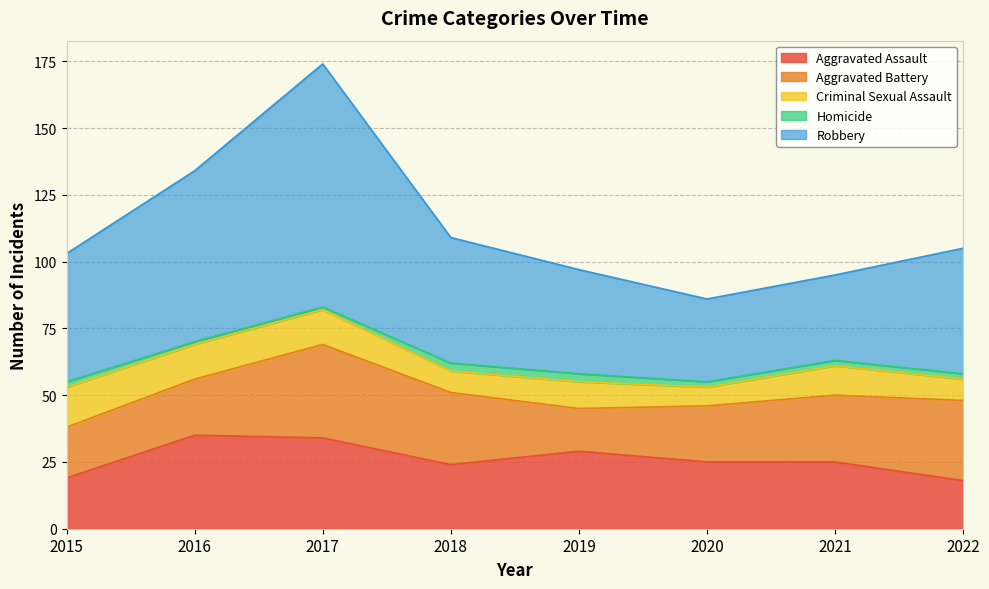

Reading left to right, transcribe all the data shown in this chart.

Aggravated Assault: 2015=19	2016=35	2017=34	2018=24	2019=29	2020=25	2021=25	2022=18
Aggravated Battery: 2015=19	2016=21	2017=35	2018=27	2019=16	2020=21	2021=25	2022=30
Criminal Sexual Assault: 2015=15	2016=13	2017=13	2018=8	2019=10	2020=7	2021=11	2022=8
Homicide: 2015=2	2016=1	2017=1	2018=3	2019=3	2020=2	2021=2	2022=2
Robbery: 2015=48	2016=64	2017=91	2018=47	2019=39	2020=31	2021=32	2022=47